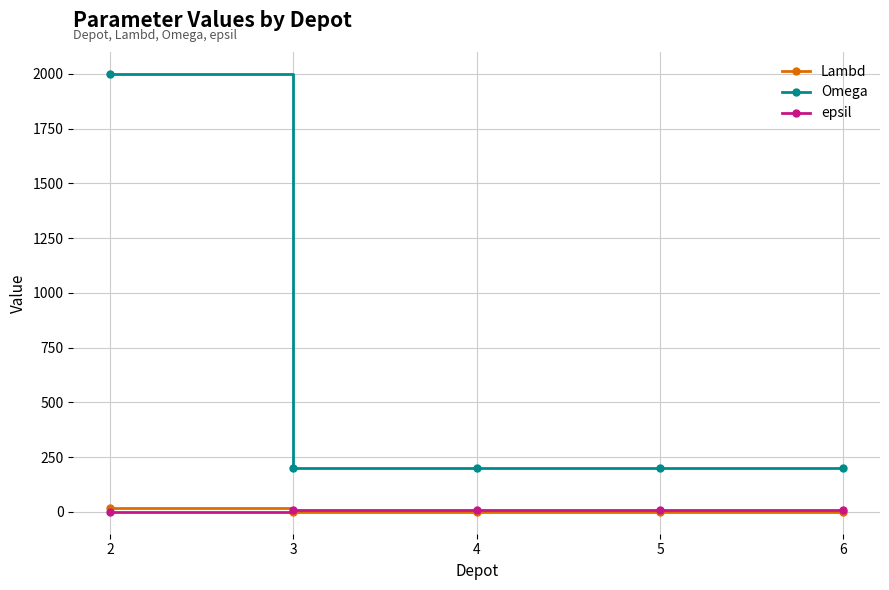

What is the highest value of the Lambd series?

16